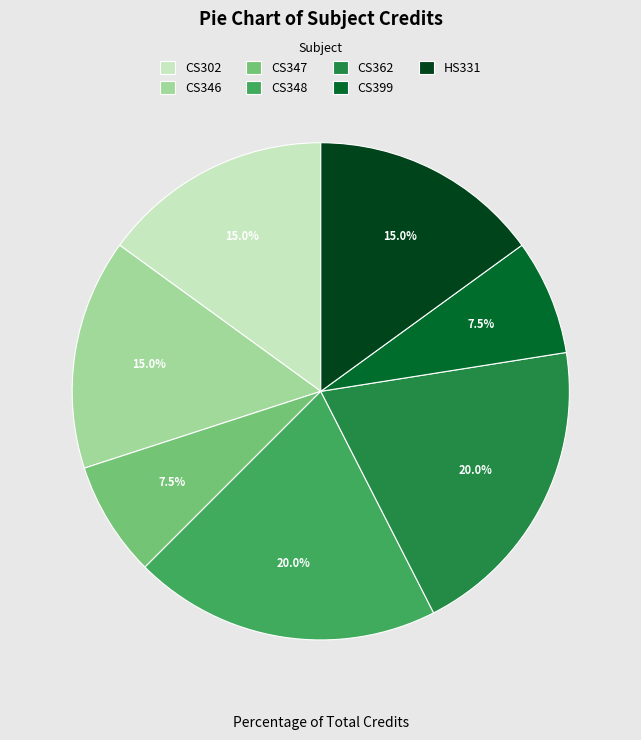

Does HS331 account for over 50% of the chart?

No